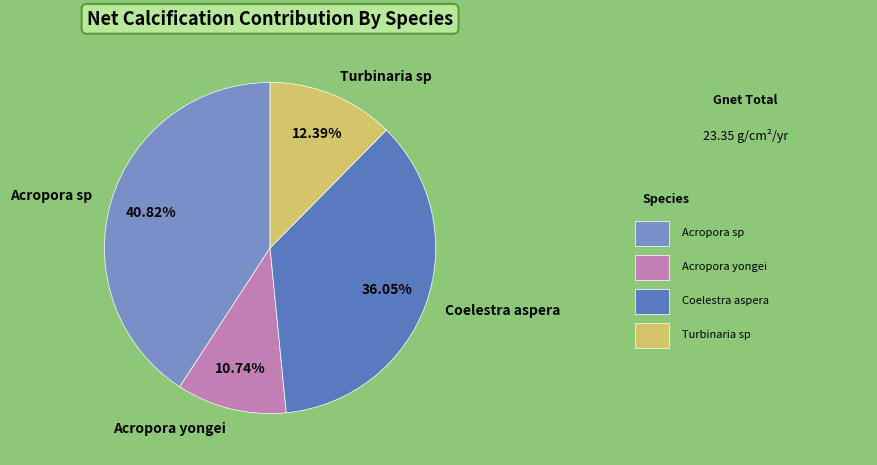

Count the number of slices in the pie.

4